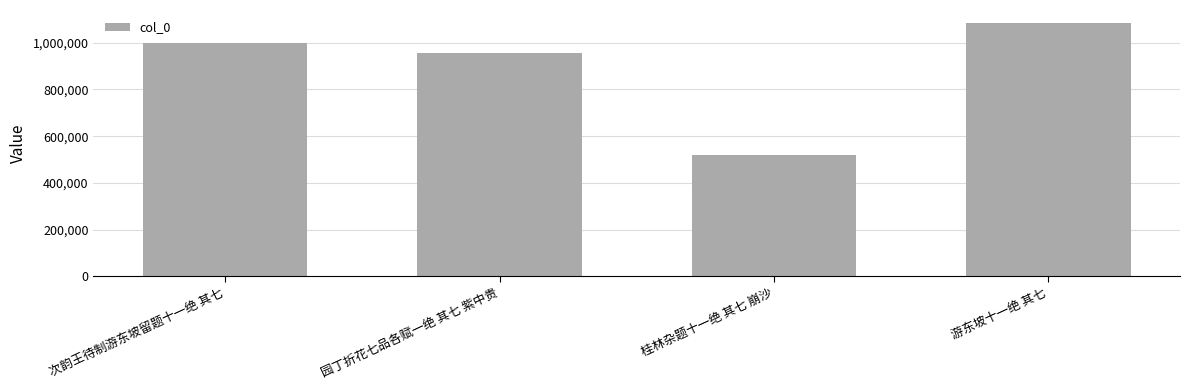

What is the difference between the maximum and minimum values?

567133